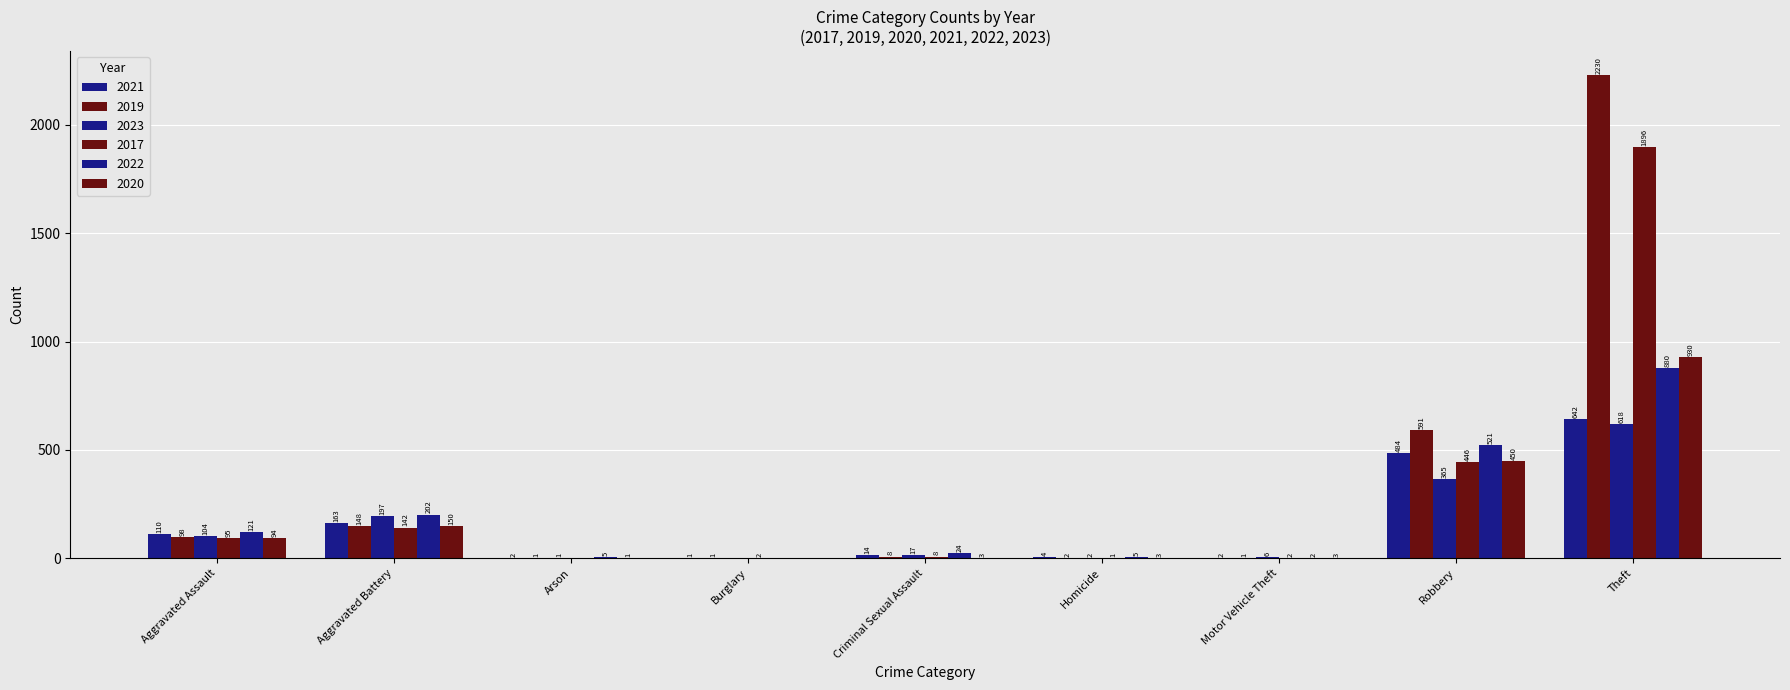

What is the sum of the 2019 values at Theft and Criminal Sexual Assault?

2238